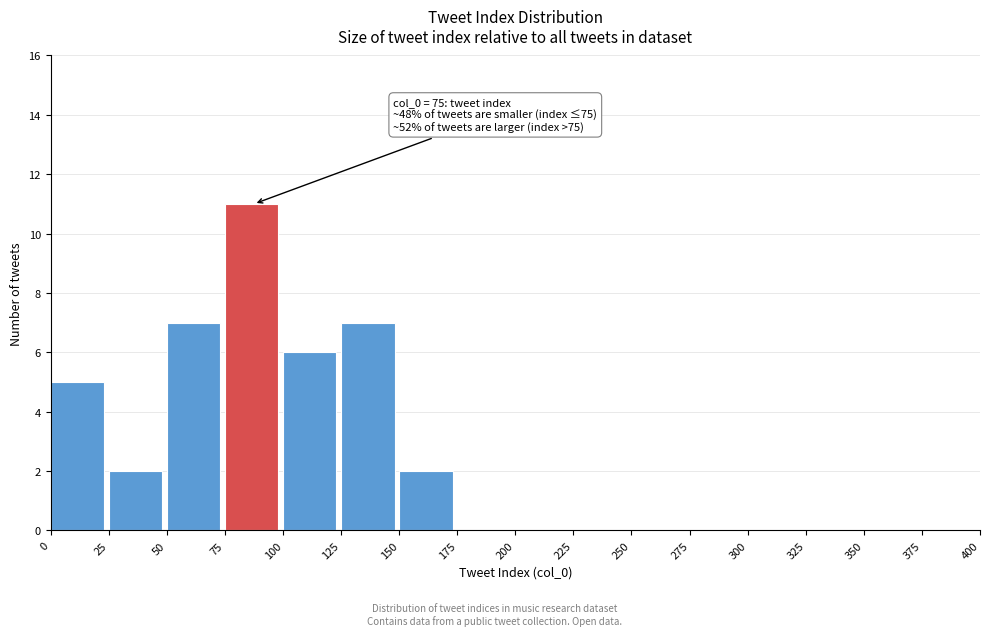

Which range on the x-axis has the tallest bar?

75 to 100